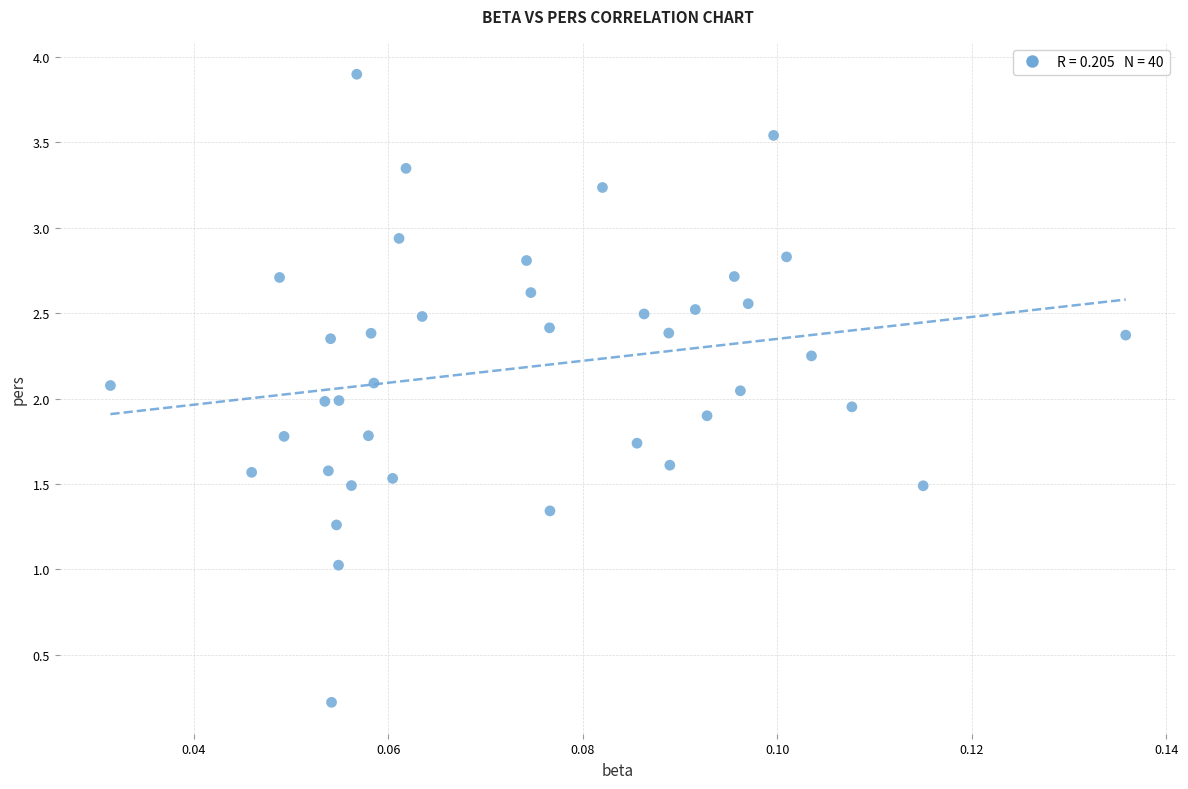

What is the range of Y values (max minus min)?

3.7